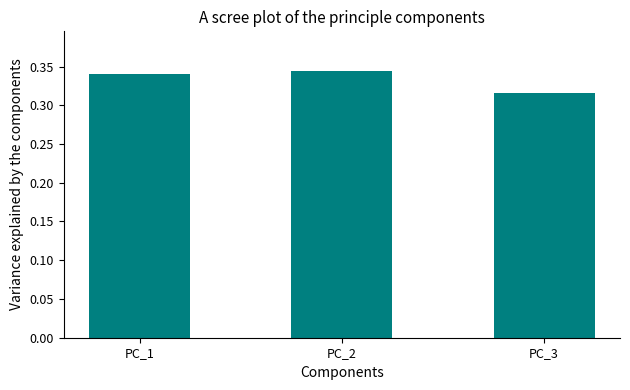

How many values are between 0 and 1?

3